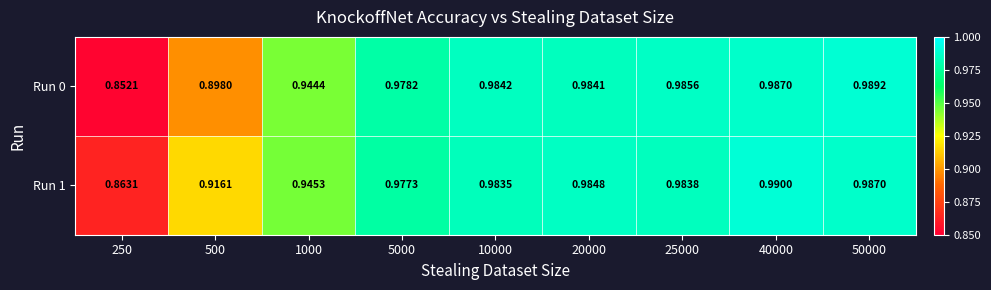

Is the value of Run 1 at 50000 greater than the value of Run 0 at 250?

Yes